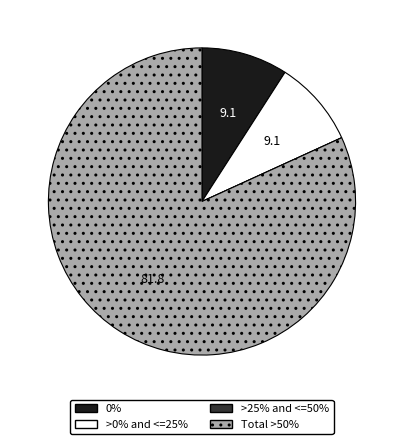

Is there a majority slice in this chart?

Yes